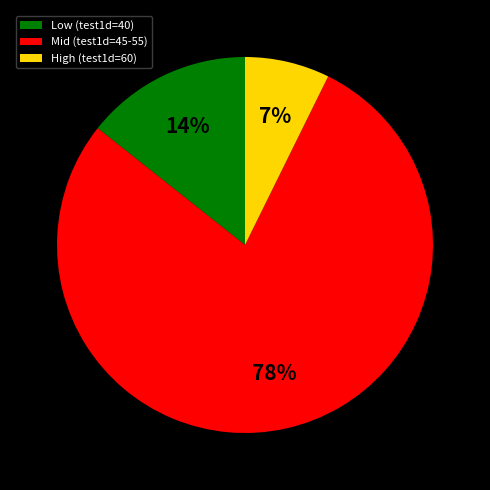

Is there any slice that represents more than half of the pie?

Yes